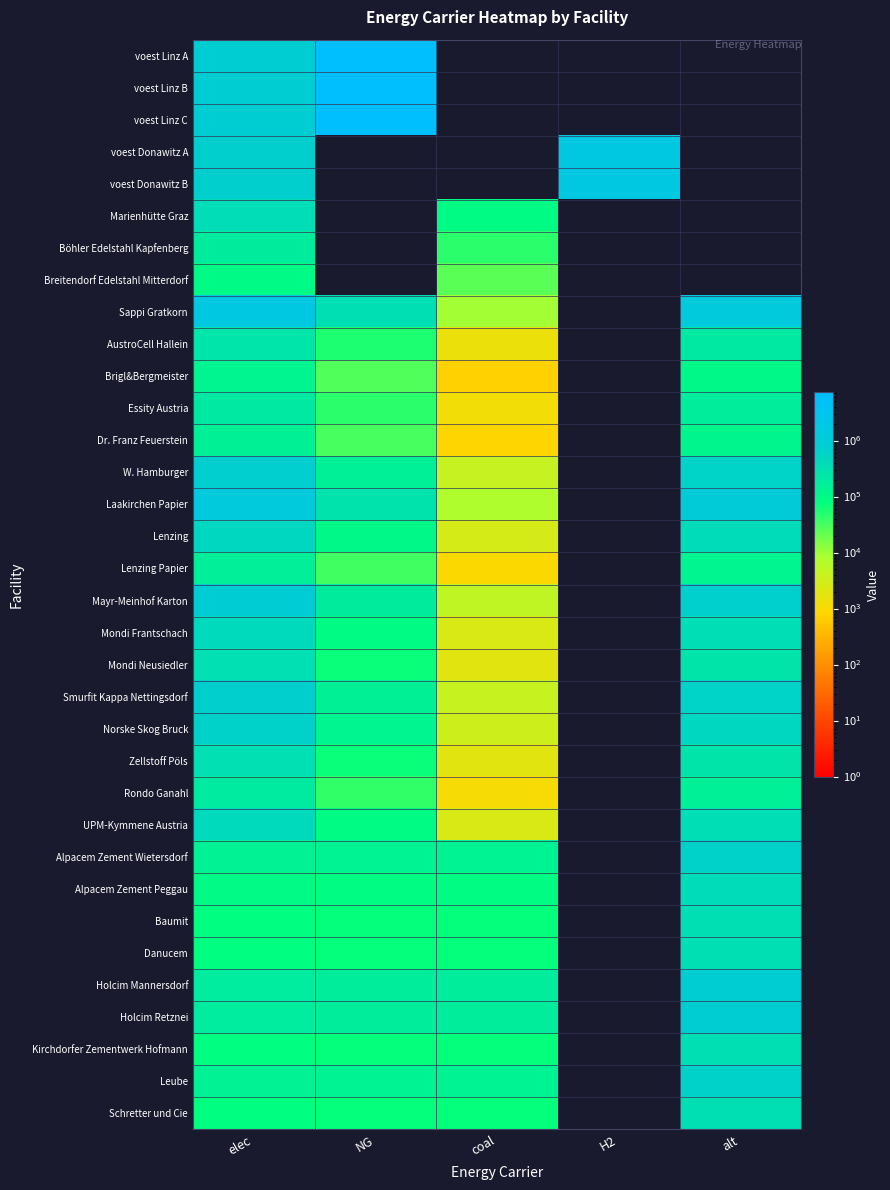

What is the maximum value shown in the chart?

7223820.6